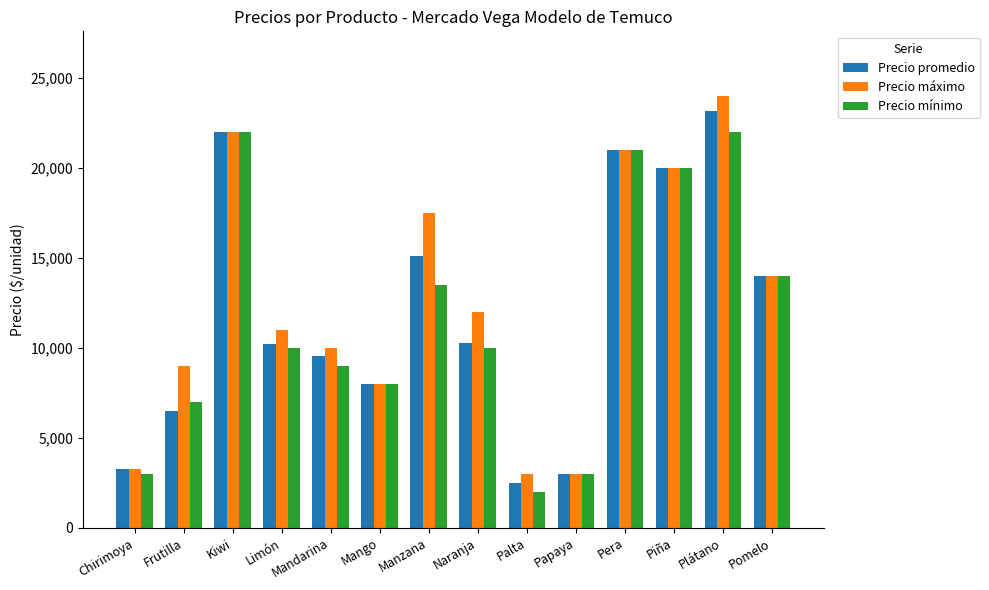

What is the smallest value displayed?

2000